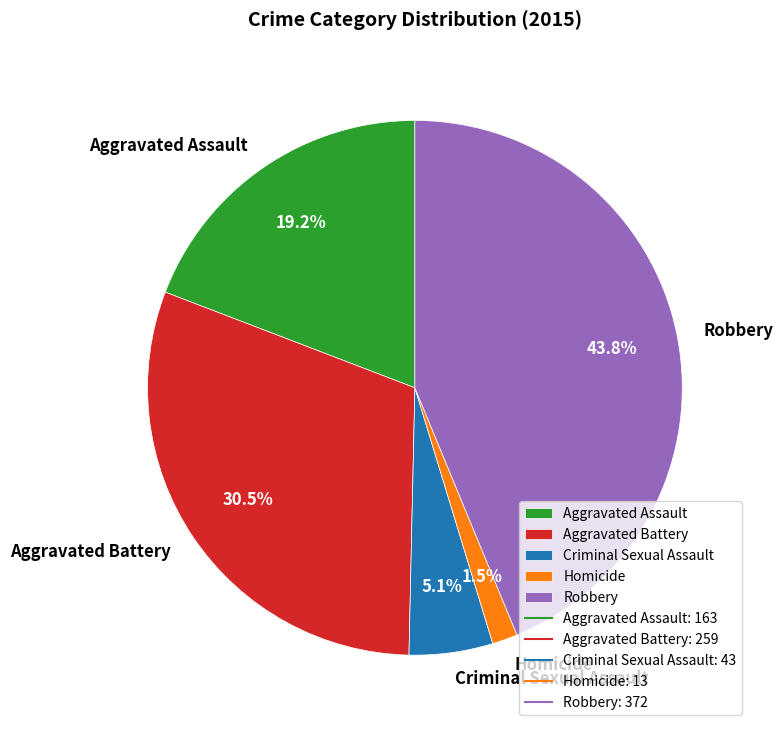

To the nearest percent, what is the difference between the Criminal Sexual Assault and Robbery slice percentages?

39%